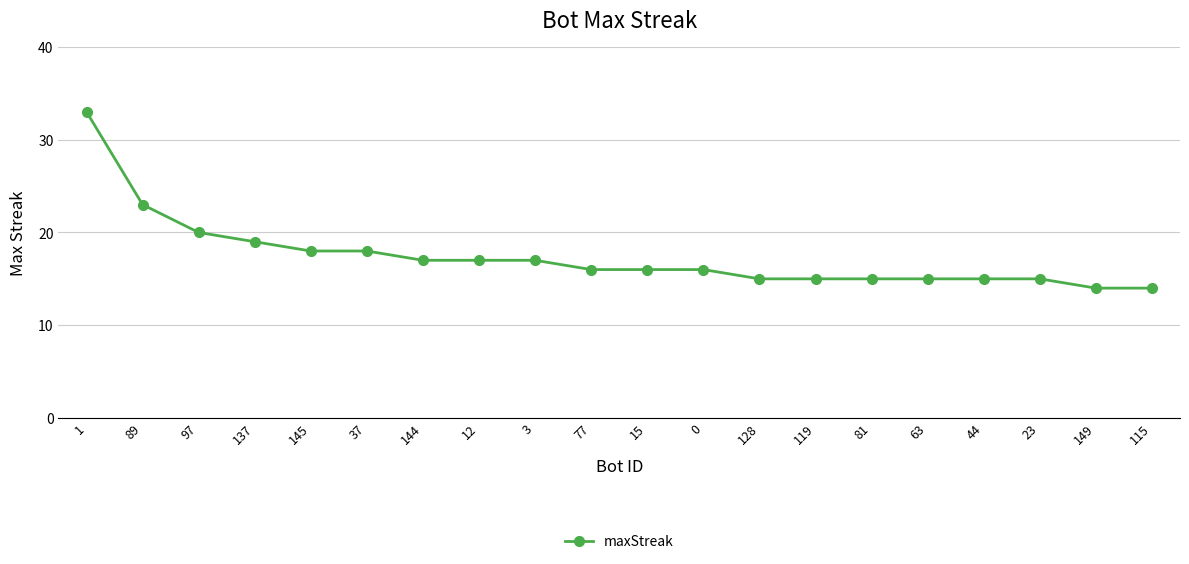

The value at 89 is 37. True or false?

False